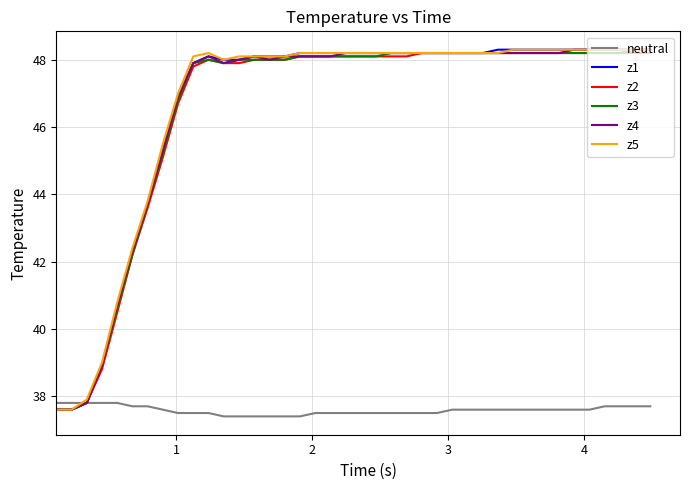

What is the greatest value displayed?

48.3